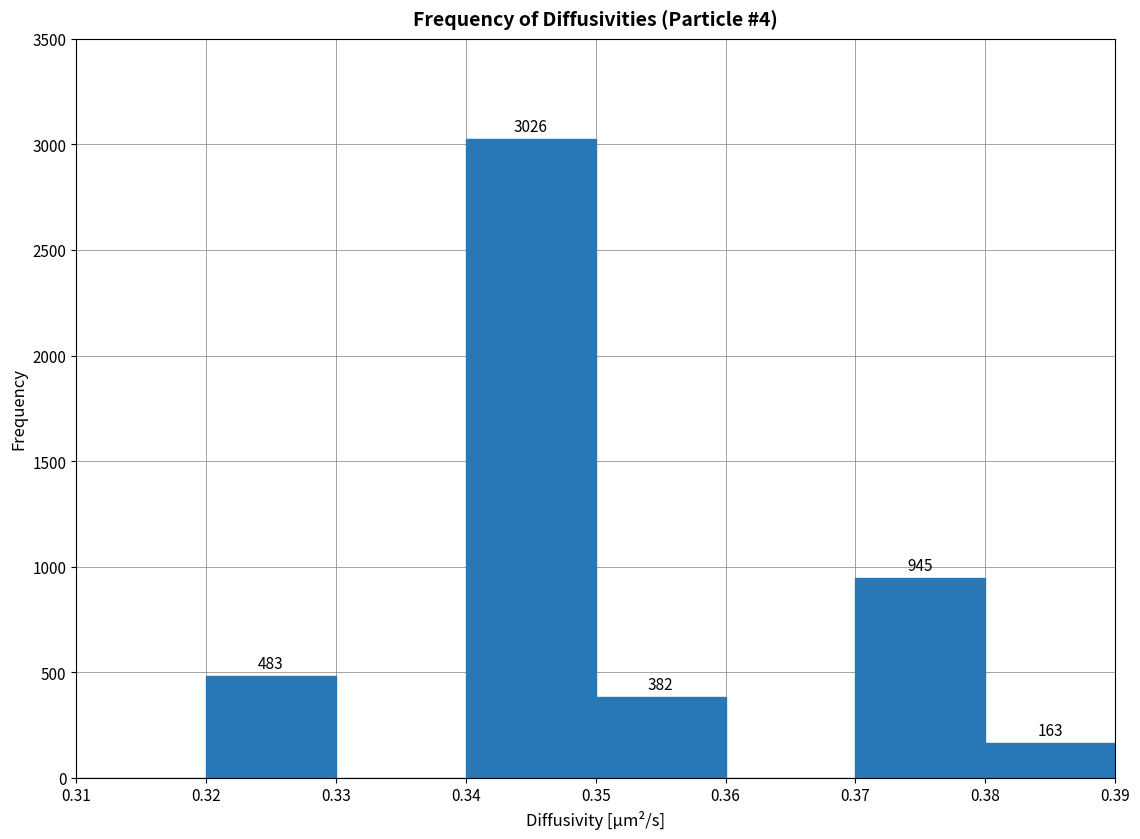

Which range on the x-axis has the tallest bar?

0.34 to 0.35